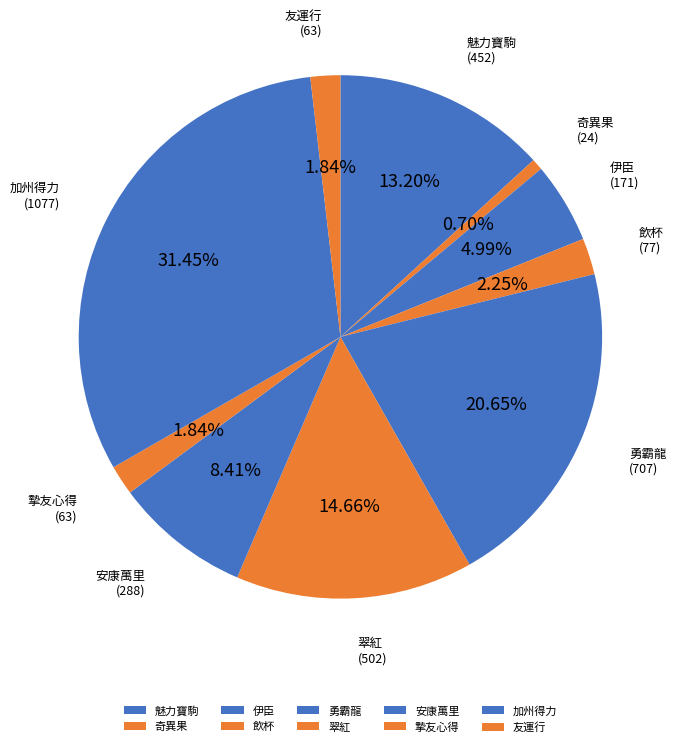

Is there any slice that represents more than half of the pie?

No